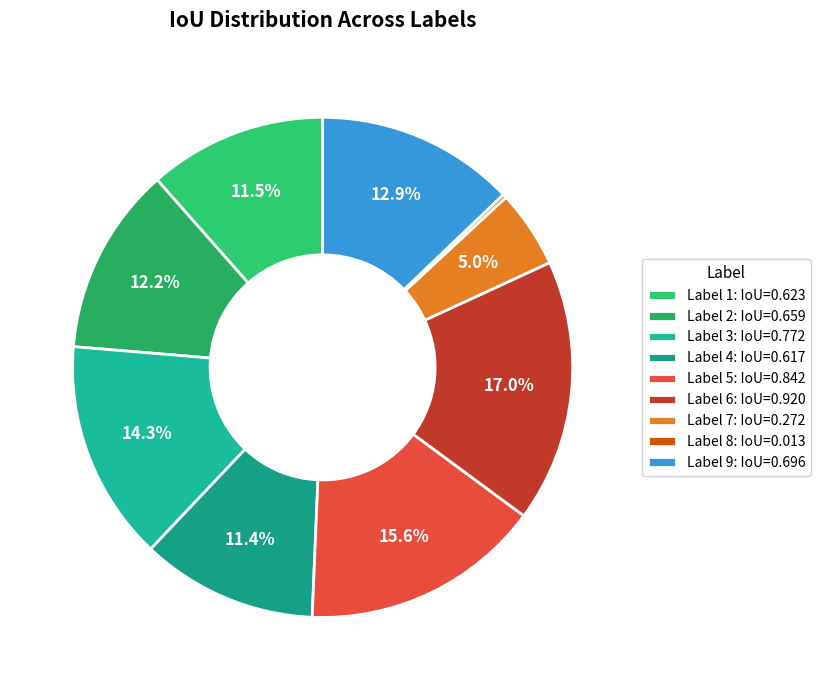

How many segments does this pie chart have?

9